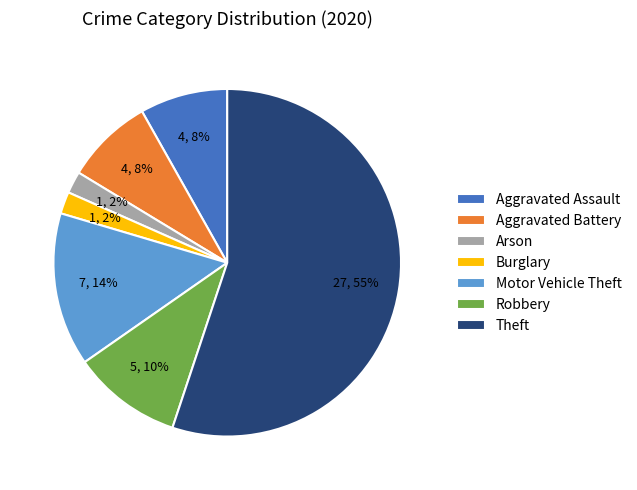

The Aggravated Assault slice represents 8% of the pie. True or false?

True